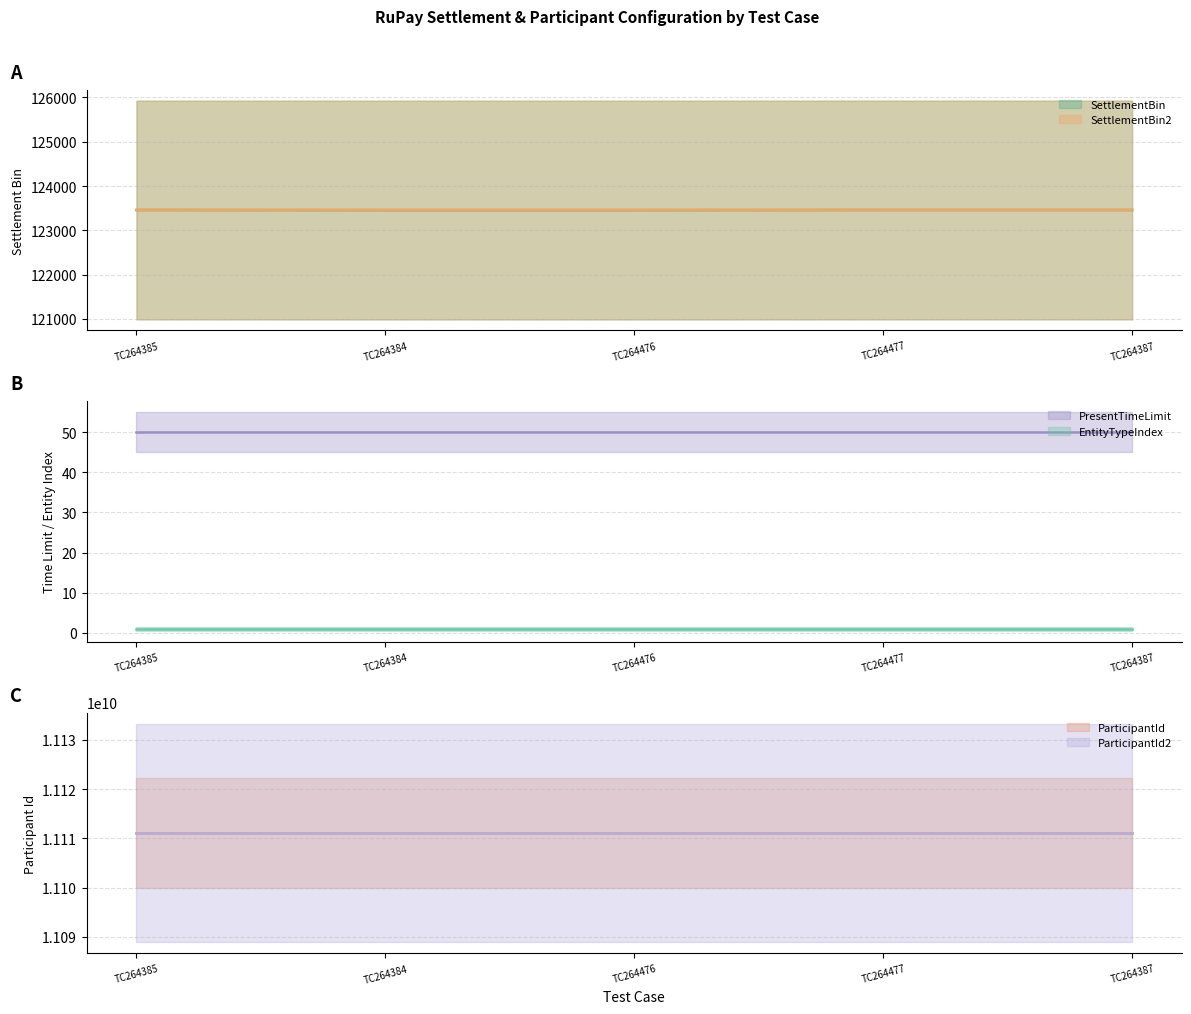

How many lines are shown in the chart?

6